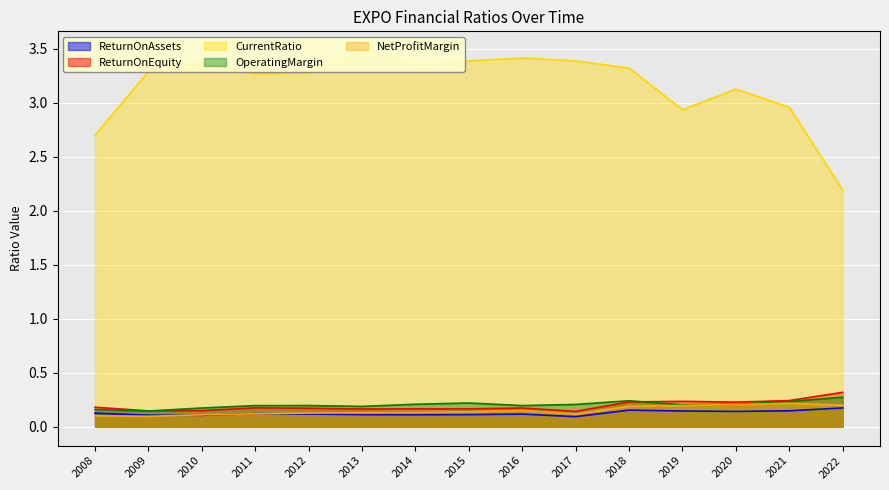

Which series changed the most between 2010 and 2016?

CurrentRatio